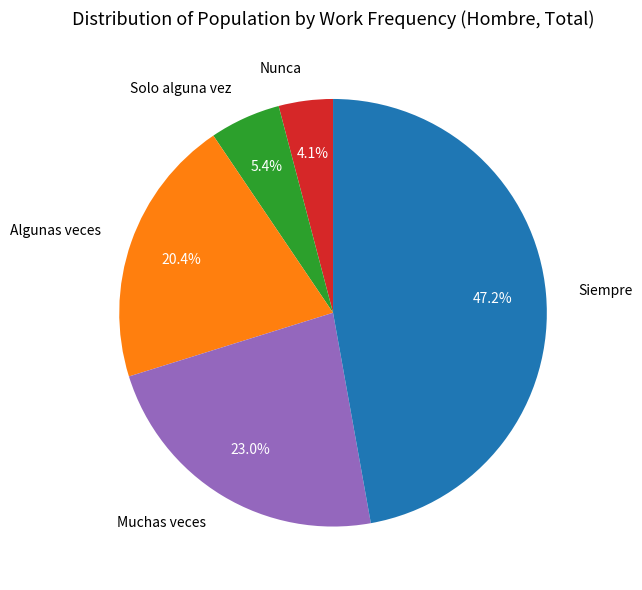

To the nearest percent, what is the average slice percentage?

20%